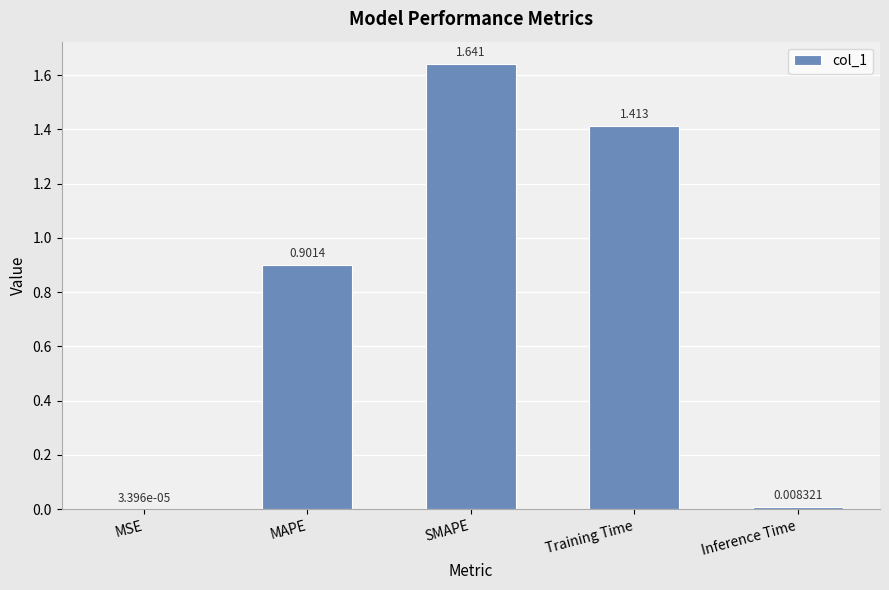

Between SMAPE and MAPE, which is larger?

SMAPE